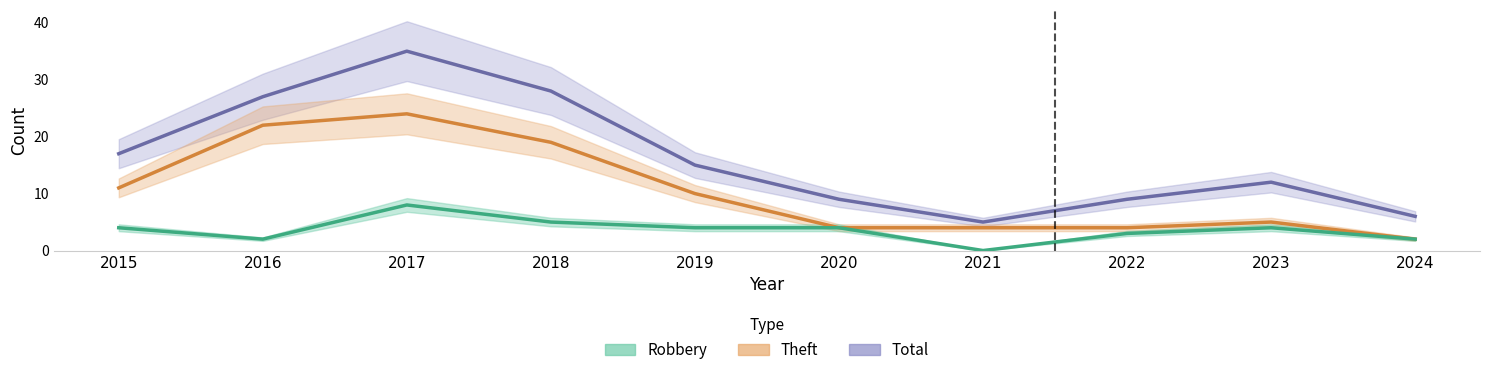

What is the value of the Robbery point at the 9th from the left?

4